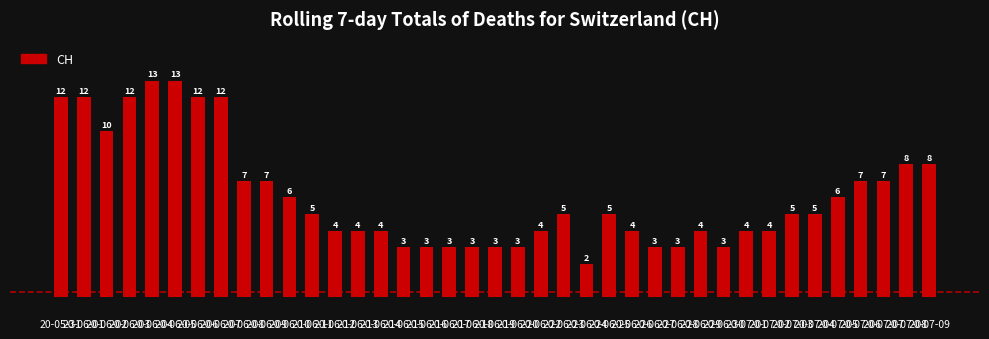

What is the maximum value shown in the chart?

13